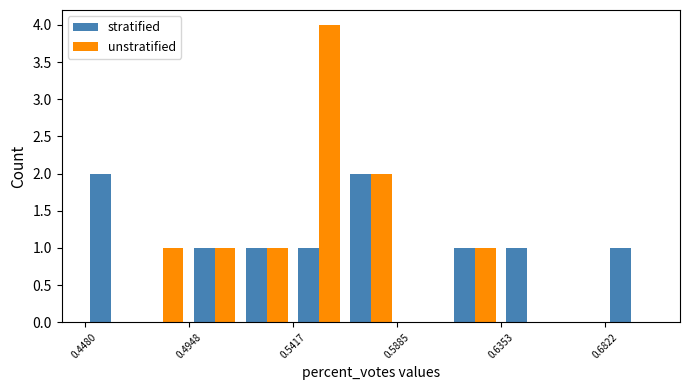

What is the highest value of the unstratified series?

4